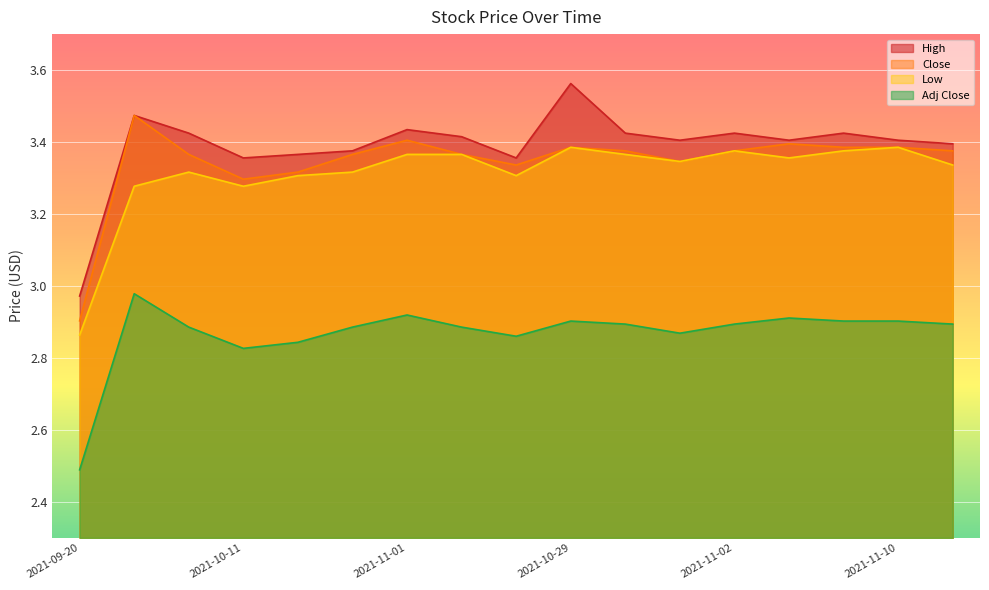

What are all the series names shown in the legend?

High, Close, Low, Adj Close